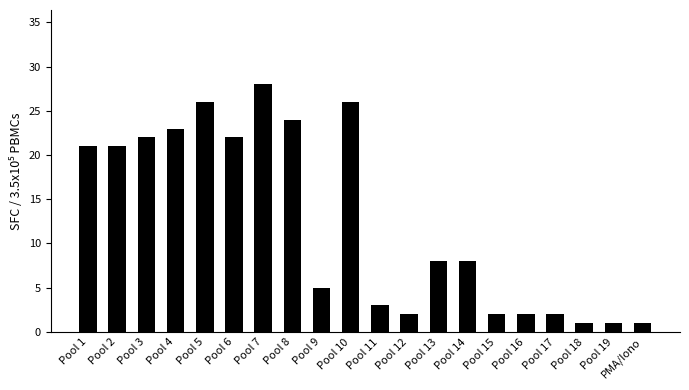

Between Pool 3 and Pool 5, which is larger?

Pool 5